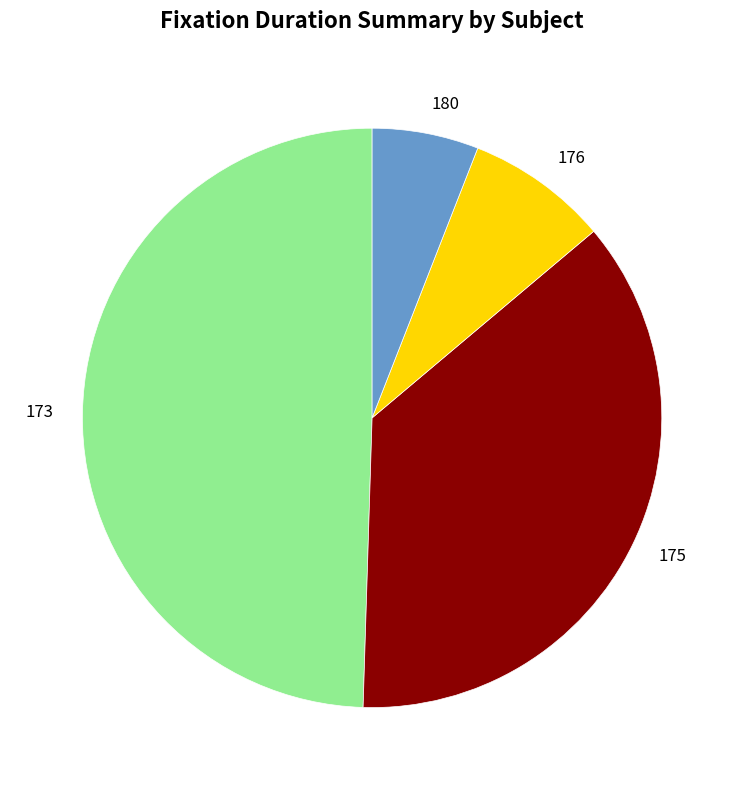

Does 175 account for over 50% of the chart?

No